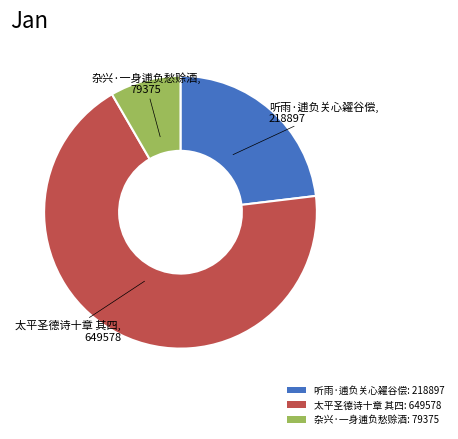

The 杂兴·一身逋负愁赊酒 slice represents 22% of the pie. True or false?

False